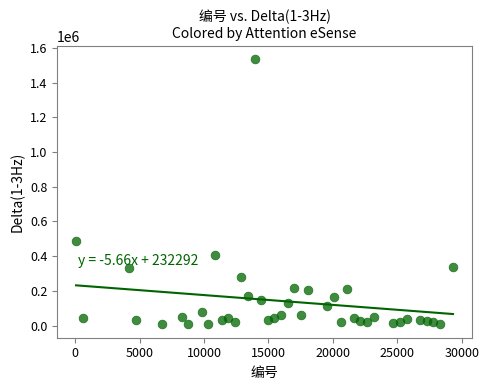

What is the range of Y values (max minus min)?

1528265